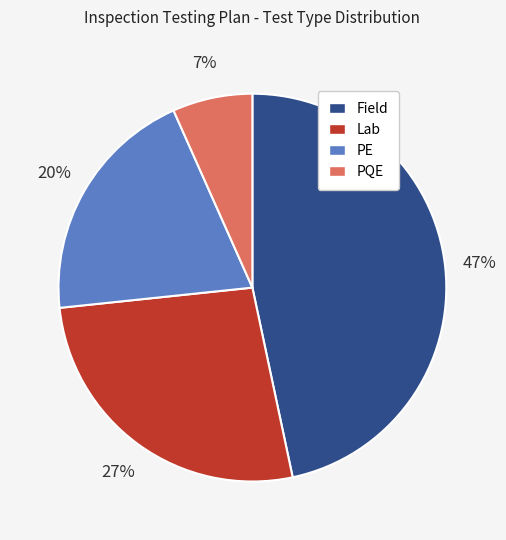

Is there any slice that represents more than half of the pie?

No